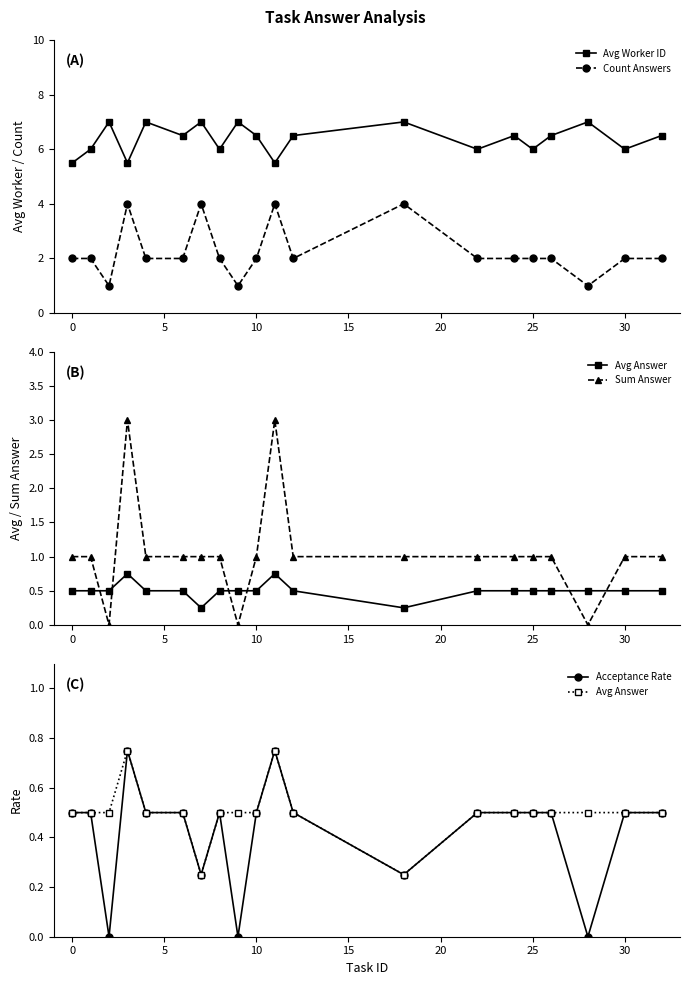

How many lines are shown in the chart?

5